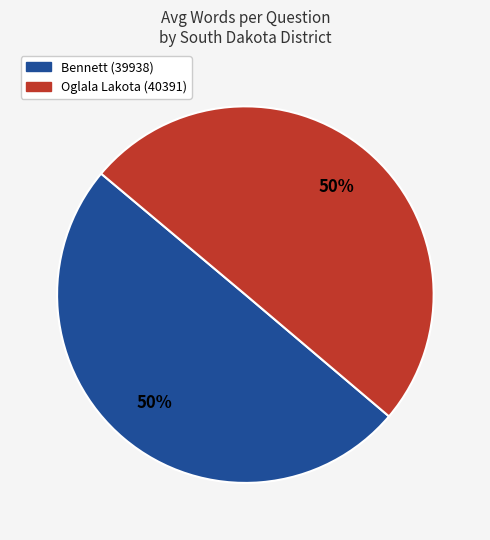

To the nearest percent, what portion does Oglala Lakota (40391) represent?

50%